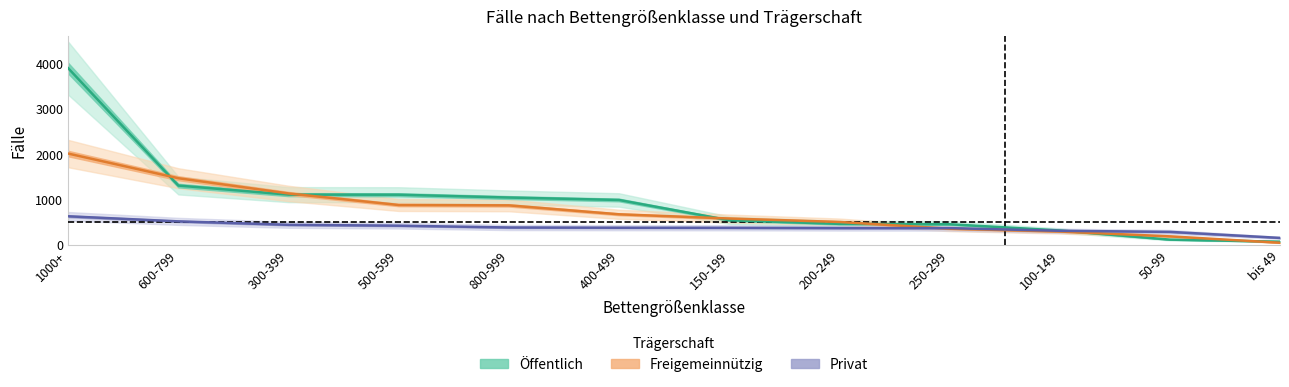

Rank the series by their average value, from highest to lowest.

Öffentlich, Freigemeinnützig, Privat